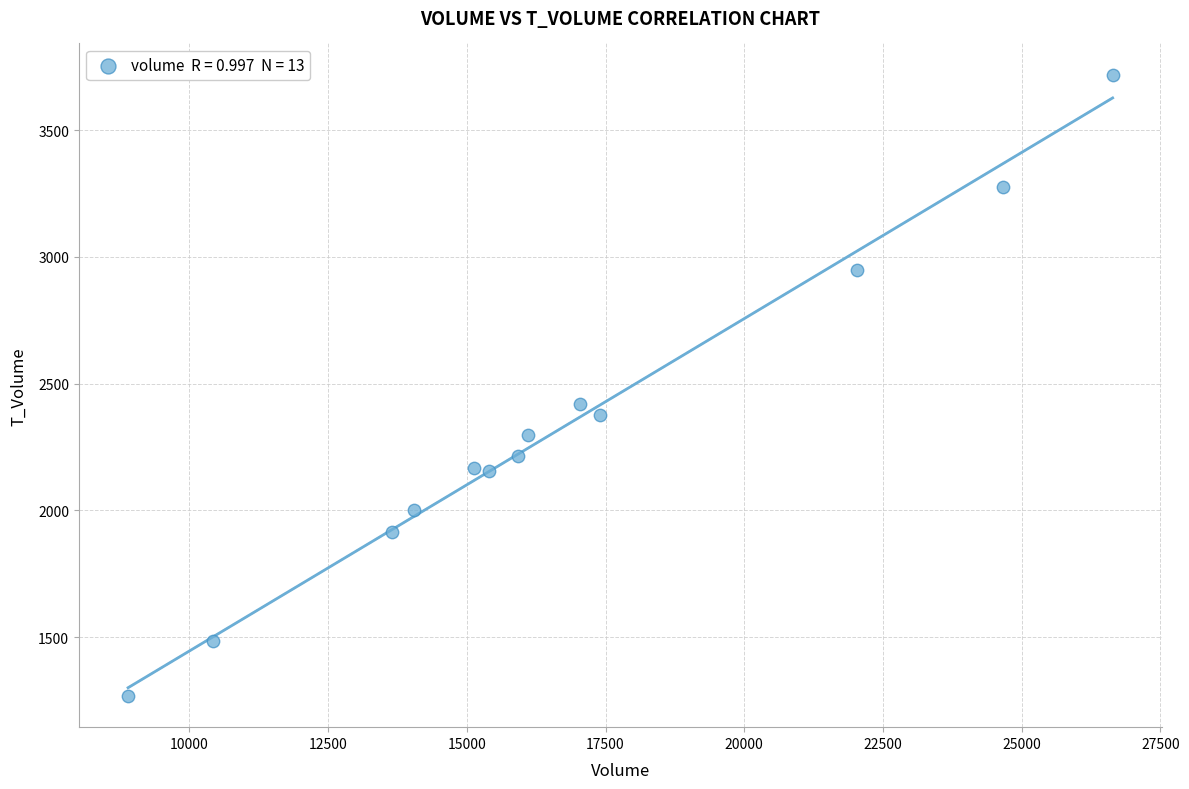

What is the range of Y values (max minus min)?

2453